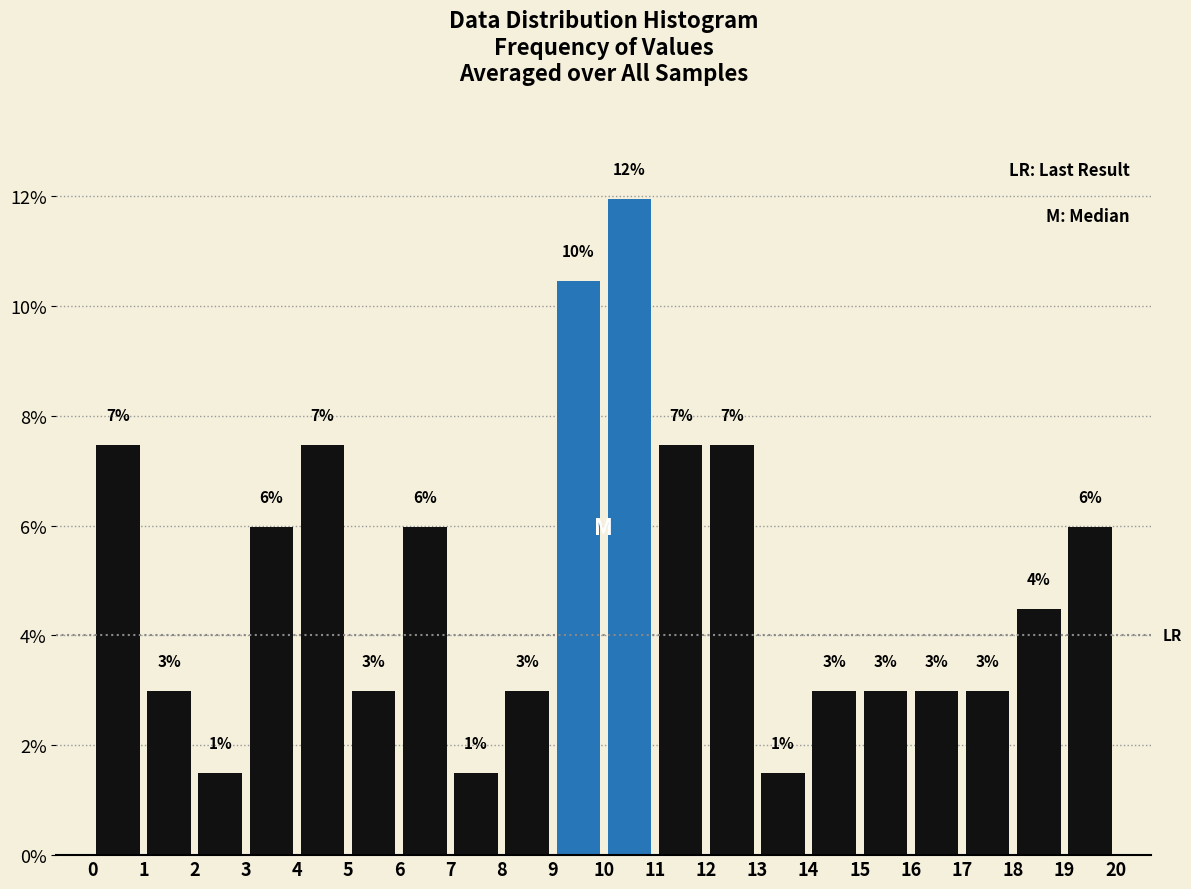

Over which range of the x-axis is the bar tallest?

10 to 11